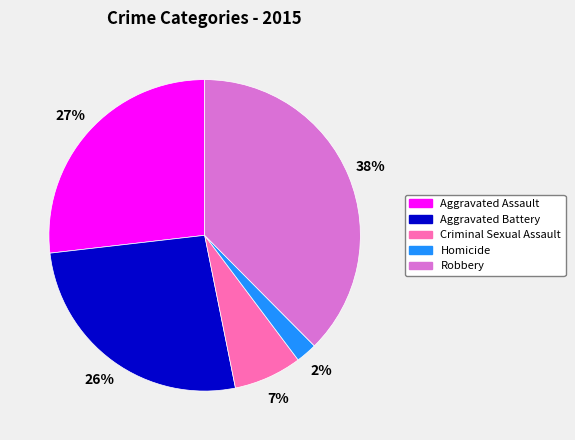

To the nearest percent, what is the combined percentage of Robbery and Criminal Sexual Assault?

45%